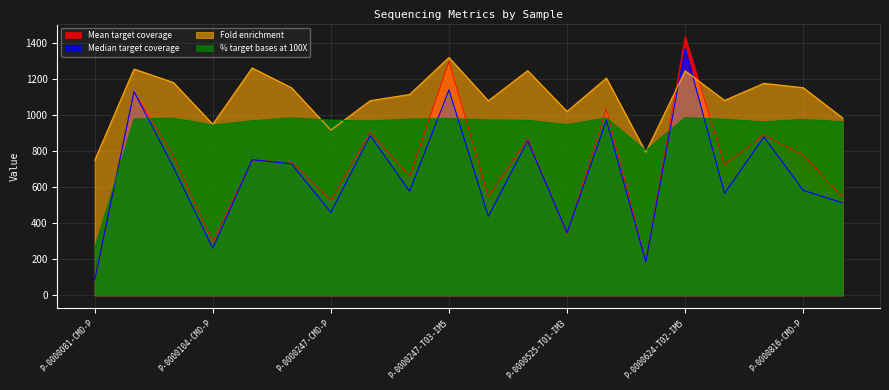

Between which two adjacent categories do Mean target coverage and Fold enrichment first intersect?

P-0000624-T01-IM3 and P-0000624-T02-IM5